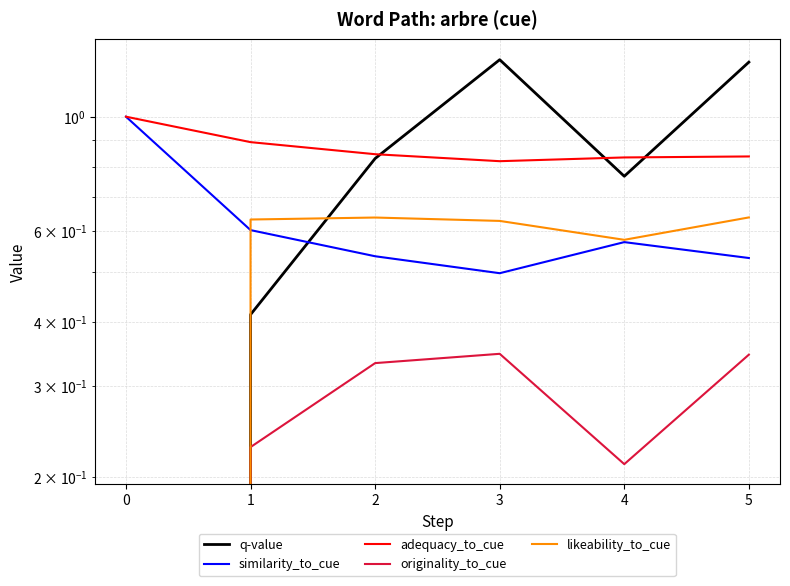

True or false: similarity_to_cue and originality_to_cue cross at least once.

False